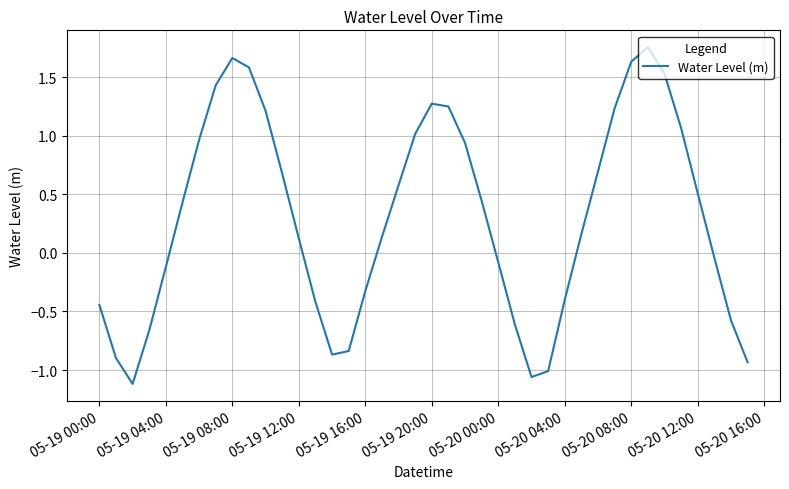

What is the difference between the maximum and minimum values?

2.9